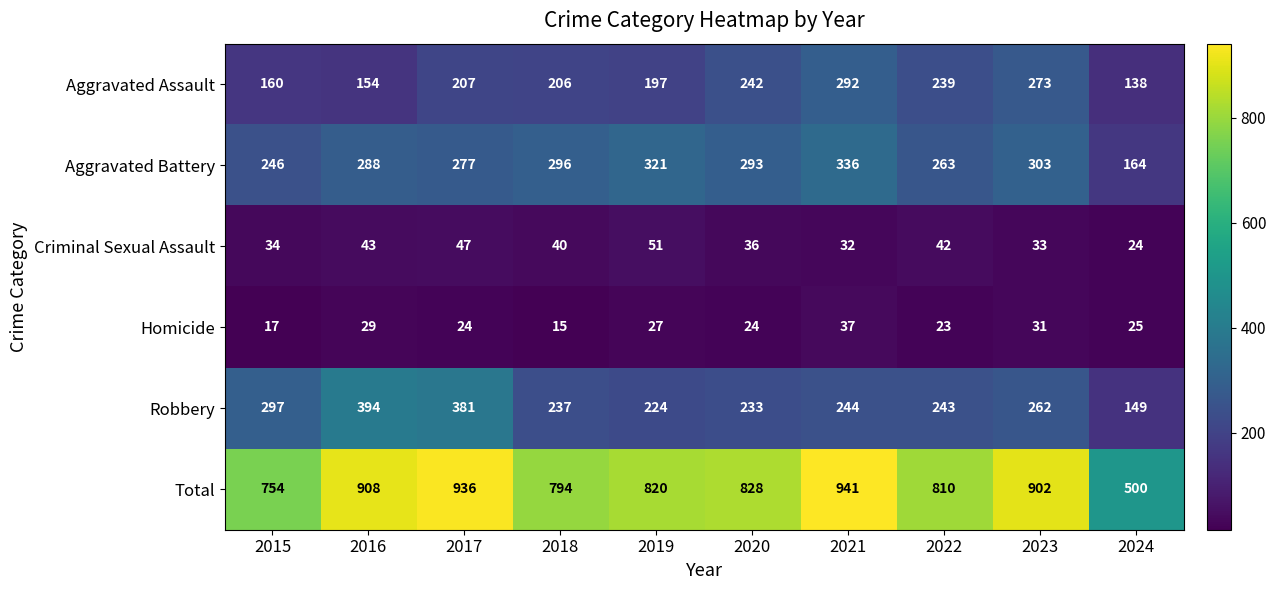

What is the difference between the second highest and second lowest values in the Aggravated Assault series?

119